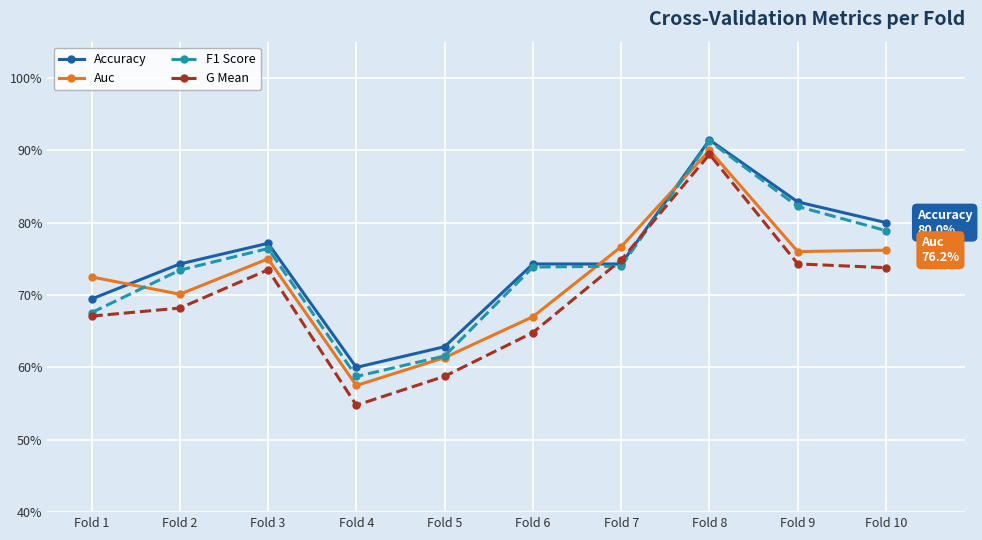

Rank the series by their average value, from lowest to highest.

G Mean, Auc, F1 Score, Accuracy